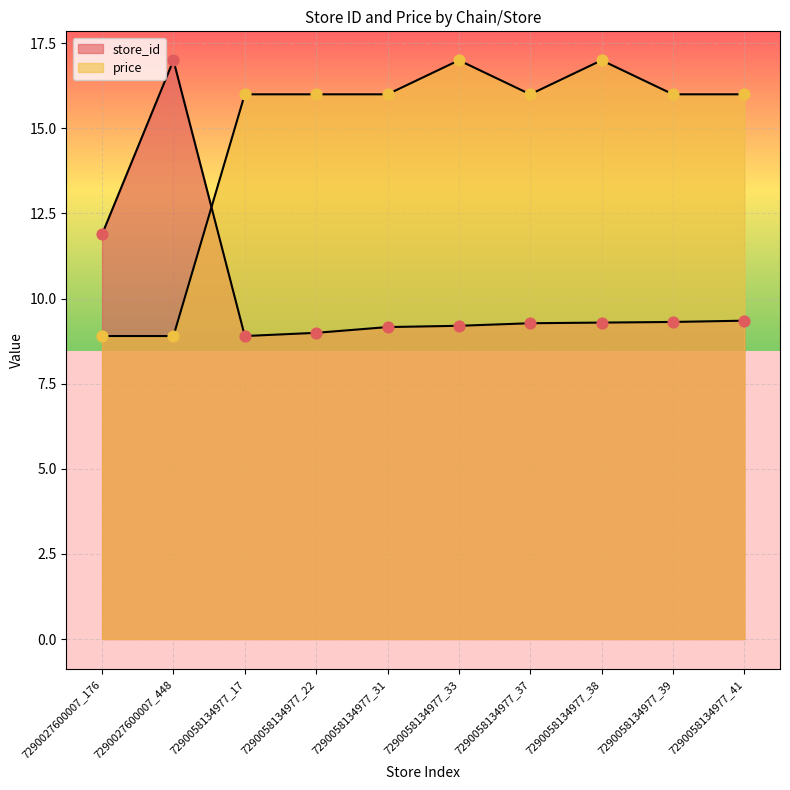

Which series reaches the maximum Y coordinate?

store_id